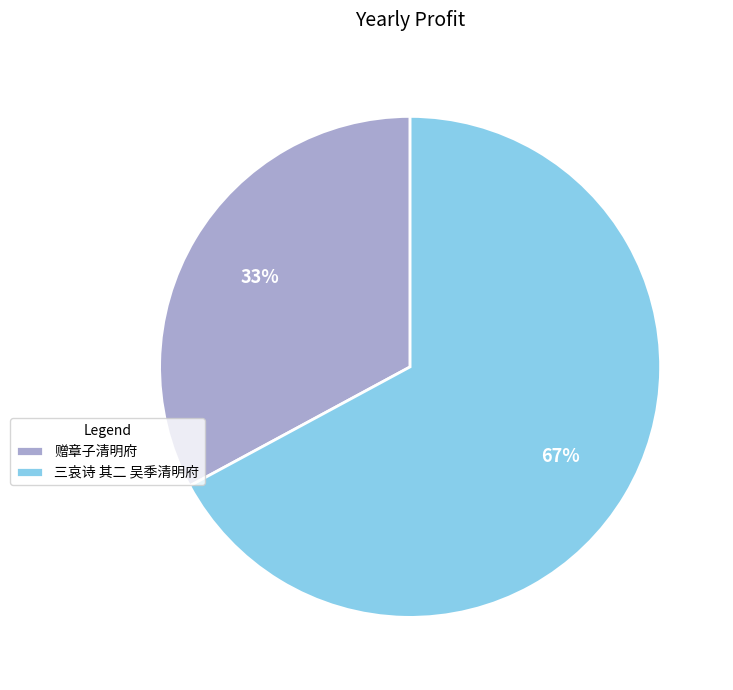

Do 三哀诗 其二 吴季清明府 and 赠章子清明府 together represent more than half of the pie?

Yes